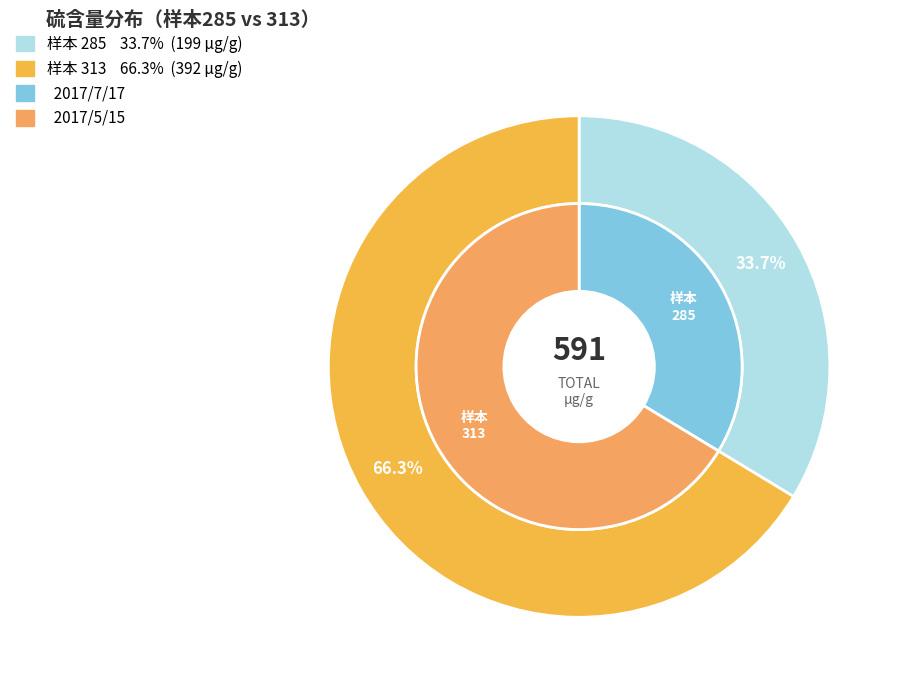

What is the change in value from 285 to 313?

+193